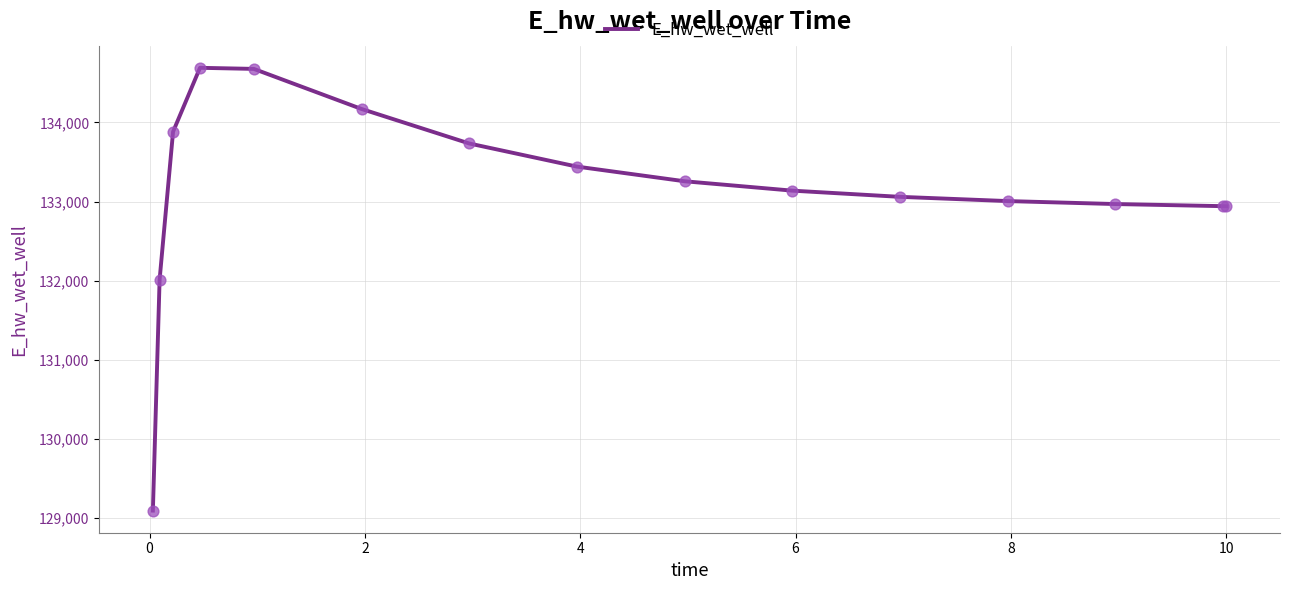

What is the greatest value displayed?

134691.0